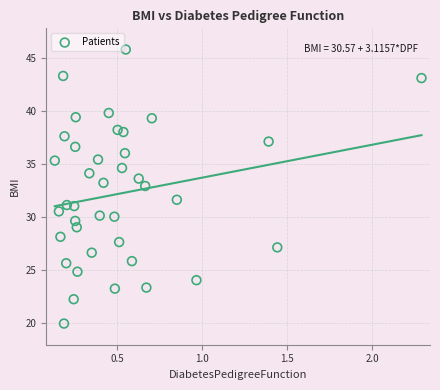

What Y value in the scatter plot is closest to 32?

31.6